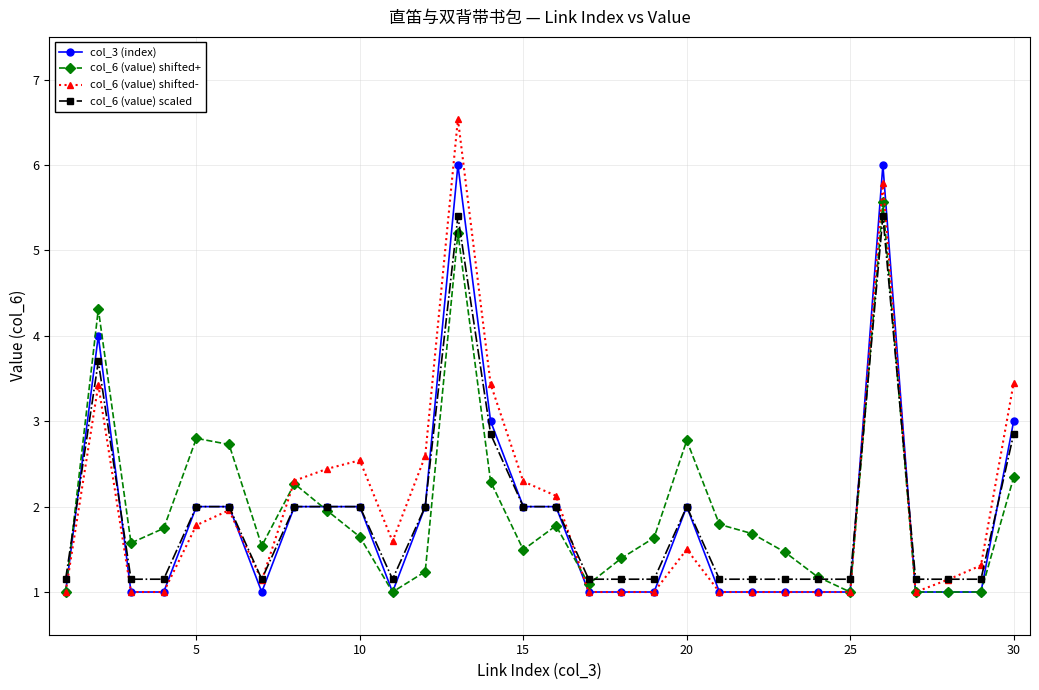

Which series has the largest range (max minus min)?

col_6 (value) shifted-